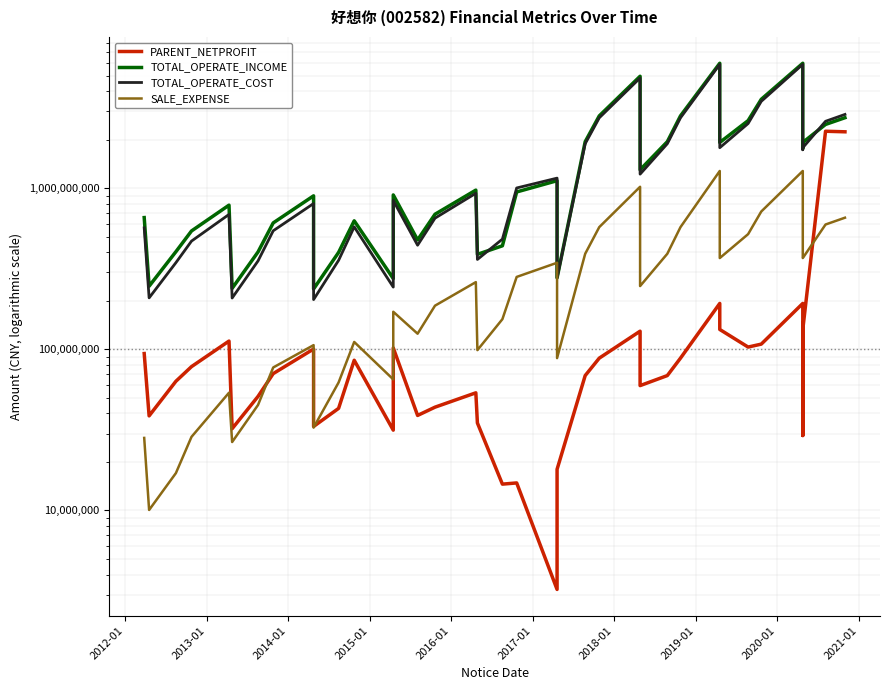

Reading left to right, transcribe all the data shown in this chart.

PARENT_NETPROFIT: 94127570.0	38628576.6	63332348.3	78081436.2	112512551.1	32150828.6	51007443.2	70641920.4	100427669.0	33199596.1	42988766.7	85528811.5	31492444.9	102027825.1	38862152.2	43736878.8	53700787.7	34909721.6	14560753.9	14814021.8	3233122.4	18001366.6	68707125.2	88113812.0	129571542.3	59519193.6	68707125.2	88113812.0	192622682.7	132785595.4	103263014.0	107701224.1	192622682.7	29174234.8	132785595.4	2256199748.2	2238486243.1
TOTAL_OPERATE_INCOME: 657055431.1	246441307.9	403392410.4	542680628.7	784769775.2	238879866.0	401945083.8	608694957.5	896547160.5	236890790.6	399234499.4	627311388.3	274777062.6	908037723.4	477319834.1	688924300.0	972923970.0	388505071.3	438932512.3	947531864.3	1113050303.8	277664263.7	1943274808.5	2809388173.7	4949436723.9	1300426138.1	1943274808.5	2809388173.7	5961168475.6	1922083407.9	2625646346.4	3562358380.2	5961168475.6	1773904316.7	1922083407.9	2487081297.6	2737464026.9
TOTAL_OPERATE_COST: 567152832.9	208529097.8	344867628.2	469547465.4	687242015.2	208117969.2	353606311.6	543948557.6	802944909.2	203588279.4	356535428.2	575368234.7	243355976.9	839384159.1	442587664.6	651436206.9	929682628.9	361097184.7	482860834.3	1002988444.1	1154498438.0	277363037.4	1888114489.6	2733698820.7	4831493922.4	1221846077.1	1888114489.6	2733698820.7	5870813538.1	1783367459.5	2519133121.2	3460359630.8	5870813538.1	1731121194.7	1783367459.5	2601242905.8	2869635193.4
SALE_EXPENSE: 28186676.0	10065375.3	17045845.2	28625642.9	53777141.8	26573936.2	45126366.8	77120895.5	106157709.6	32667540.2	62239672.9	111073682.8	65036911.2	171026005.5	124986140.8	186559536.0	261190939.8	98814172.0	153804107.4	281356569.9	344461908.6	88177994.7	391774191.6	573140121.8	1020158993.2	246817236.9	391774191.6	573140121.8	1279013422.1	368392261.8	518480098.0	716460096.4	1279013422.1	373611180.6	368392261.8	595013647.6	655827913.5